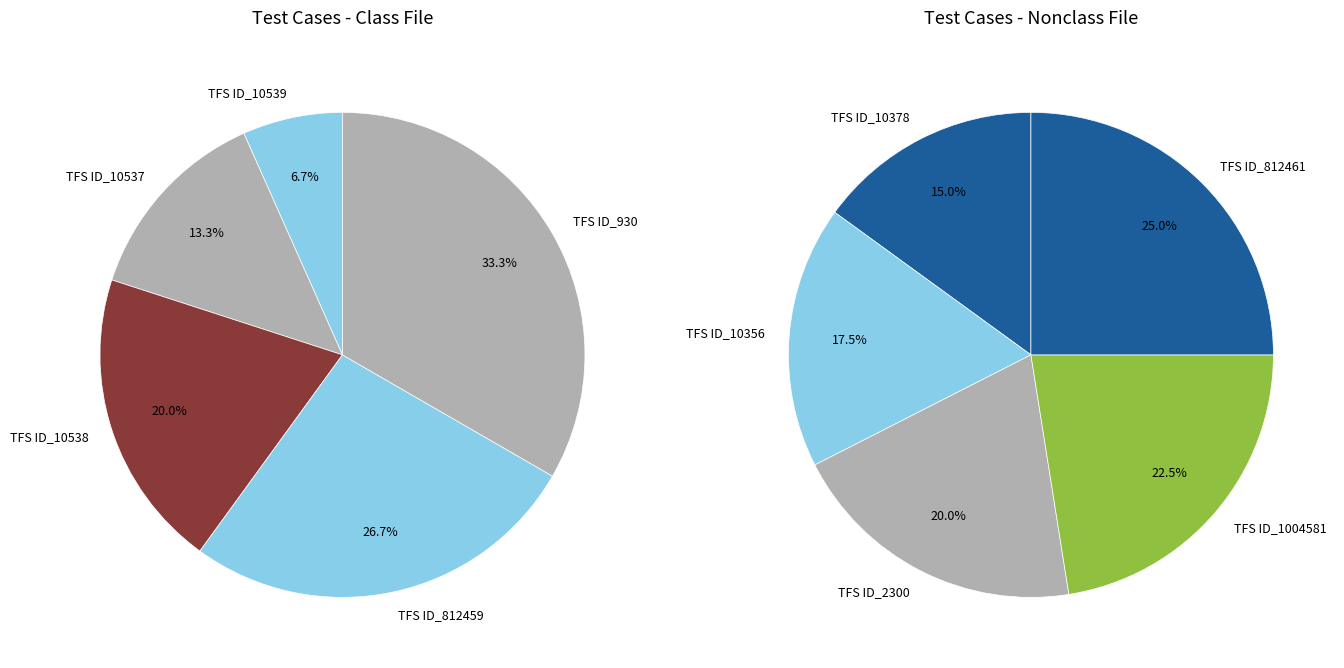

Count the number of slices in the pie.

10